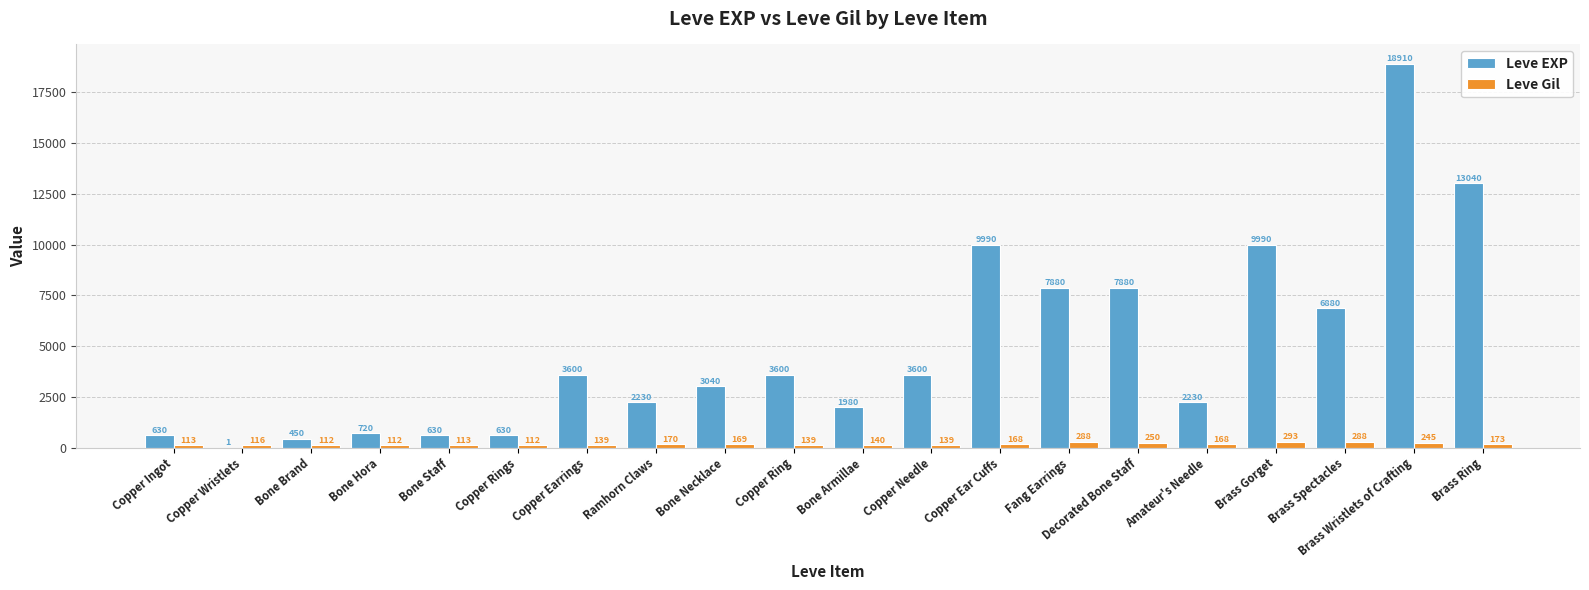

Is it true that Leve EXP equals 829 at Bone Necklace?

False